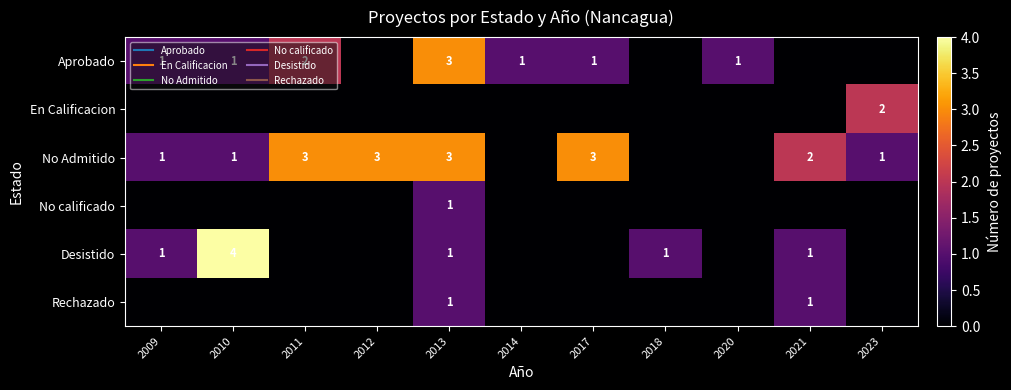

At which category does the chart reach its peak across all series?

2010